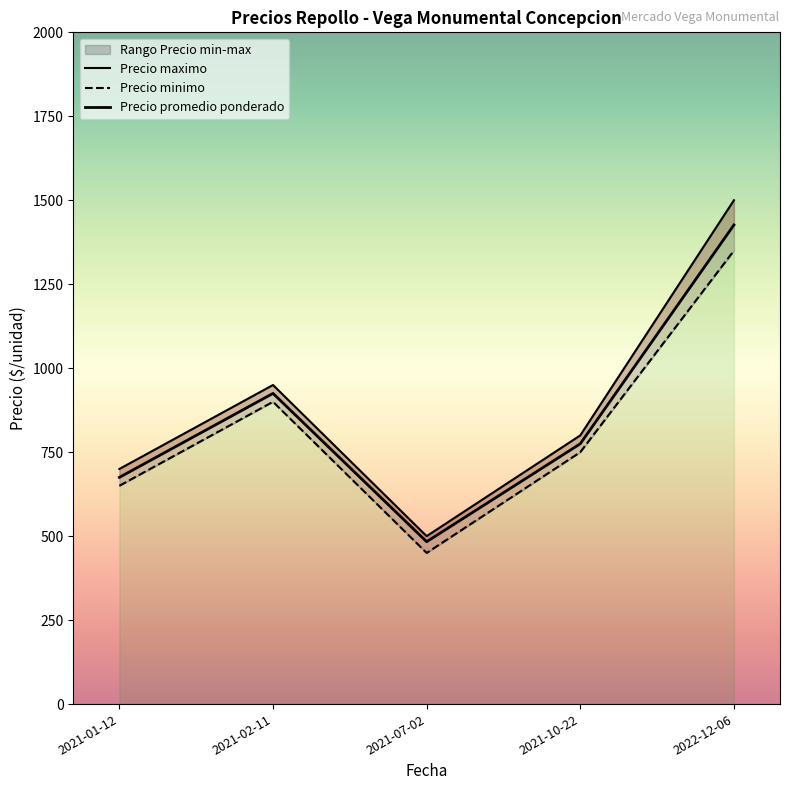

How many data points in Precio promedio ponderado are less than 775?

2